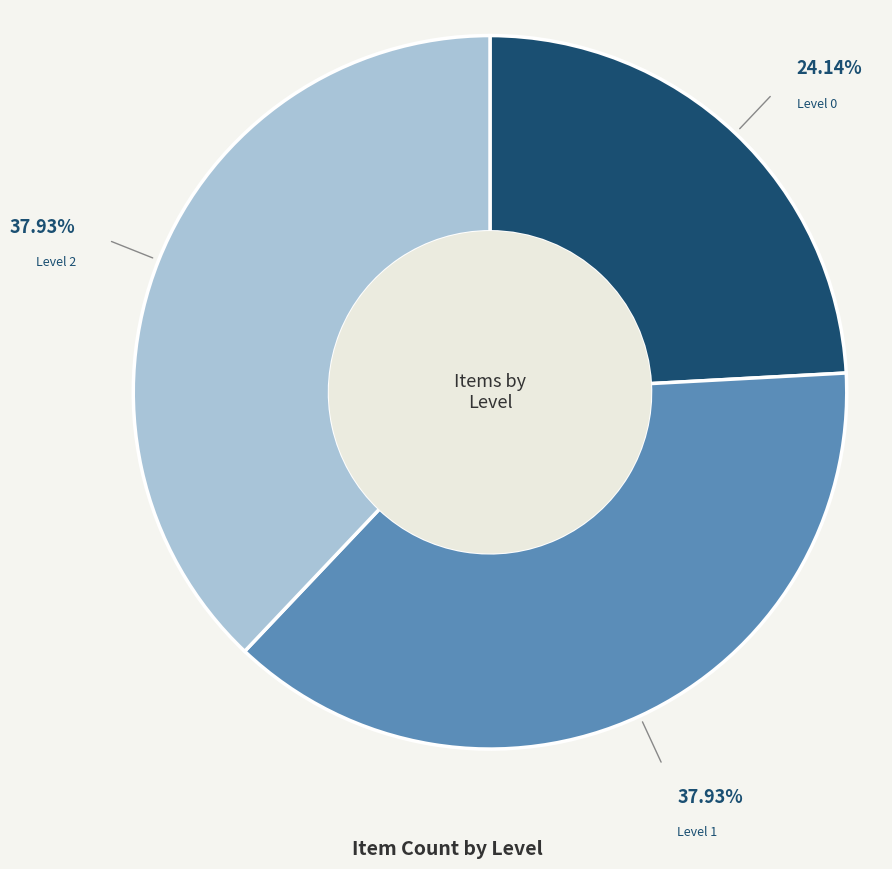

To the nearest percent, what is the difference between the largest and smallest slice percentages?

14%